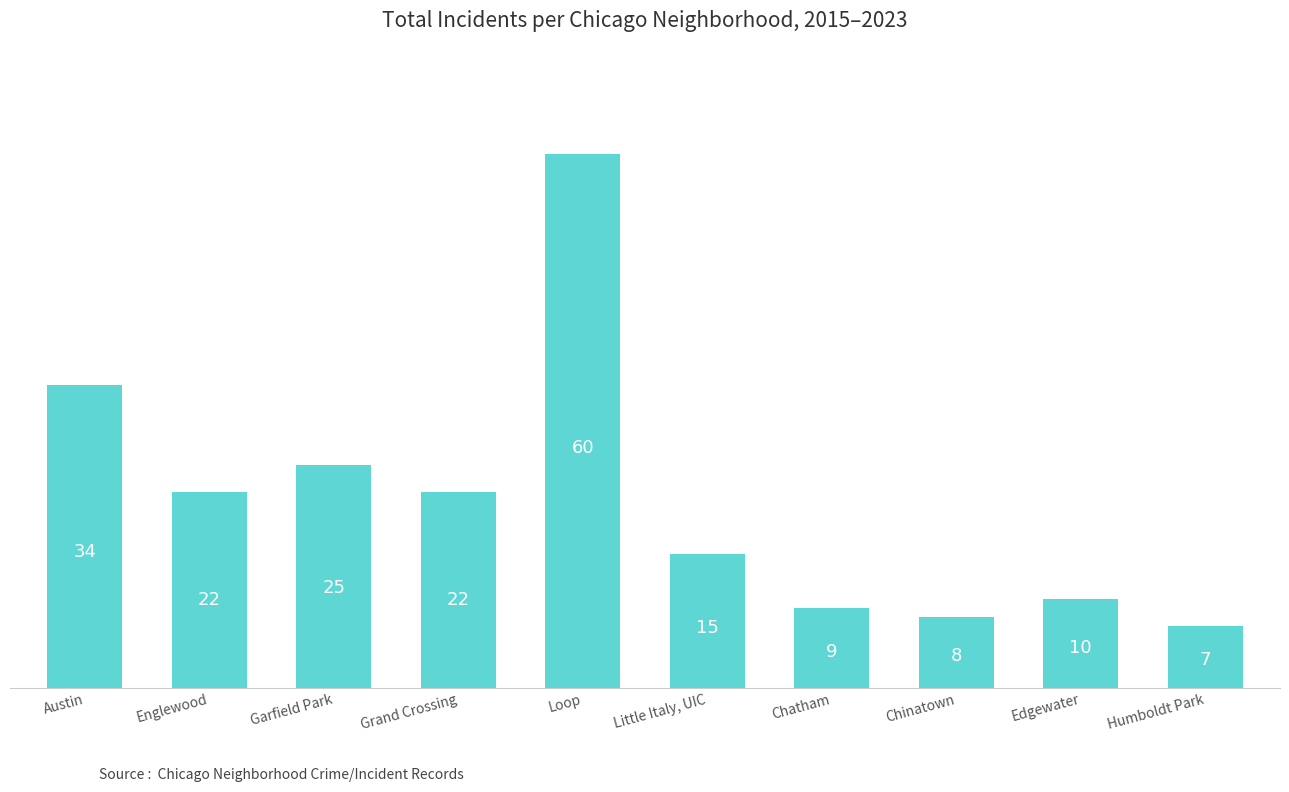

What is the sum of the values at Edgewater and Garfield Park?

35